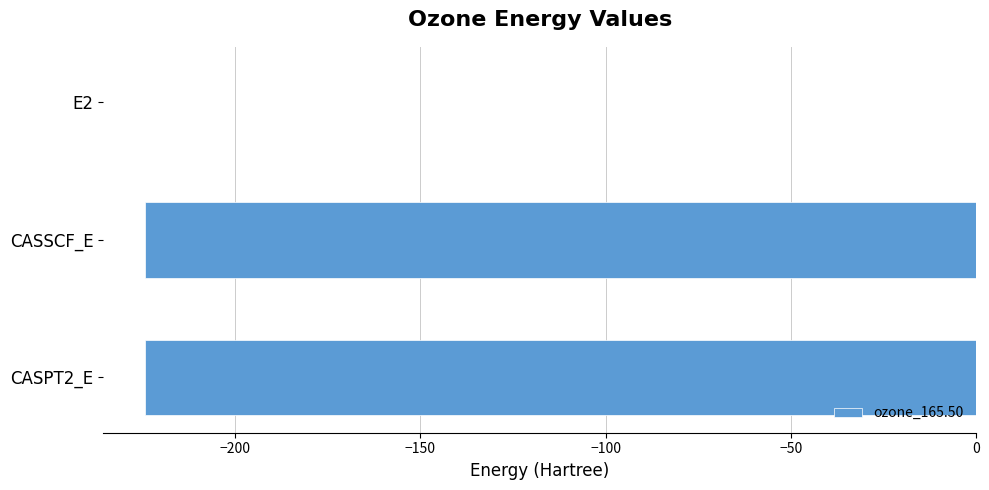

At which category does the chart reach its peak across all series?

E2